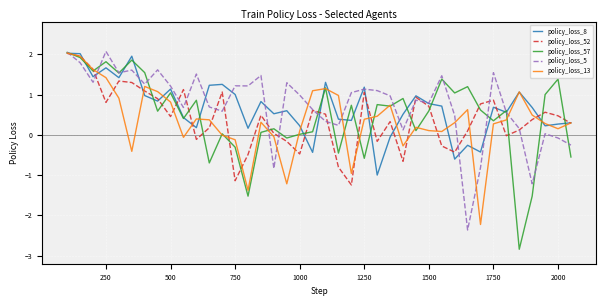

What is the highest value of the policy_loss_57 series?

2.0